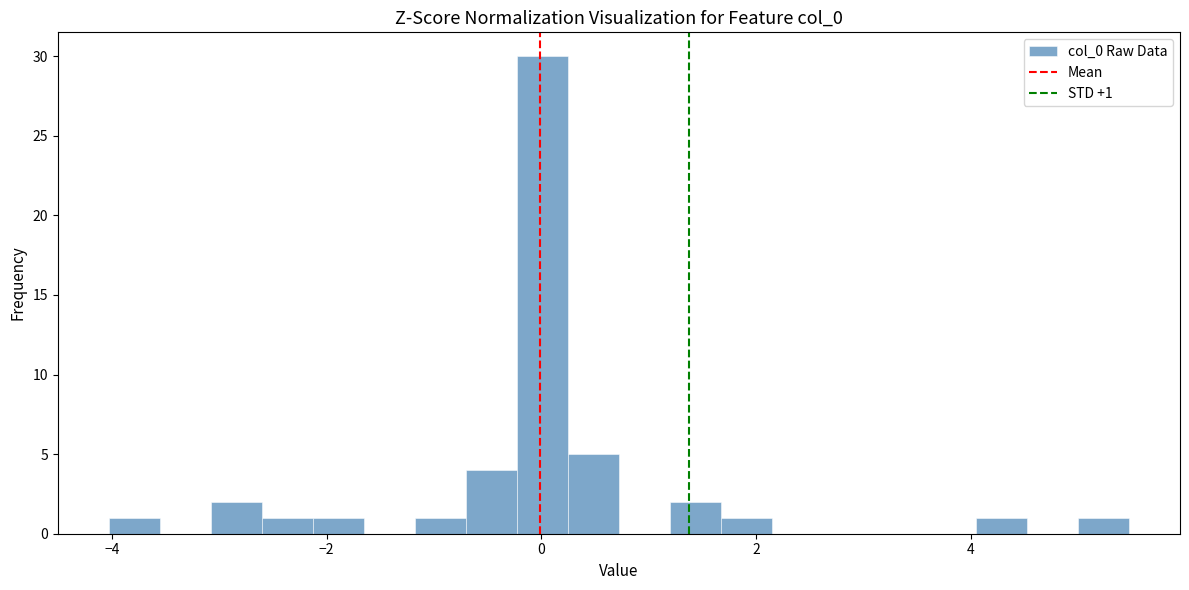

Read against the x-axis, roughly where is the centre of the tallest bar?

0.0